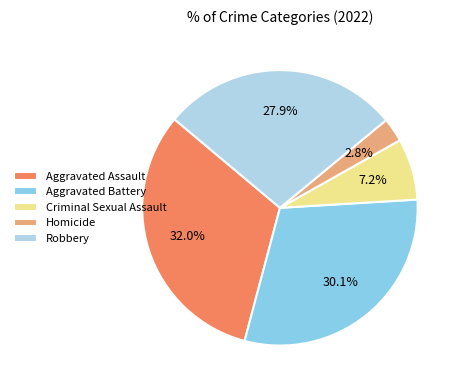

Rank the categories by value from lowest to highest.

Homicide, Criminal Sexual Assault, Robbery, Aggravated Battery, Aggravated Assault